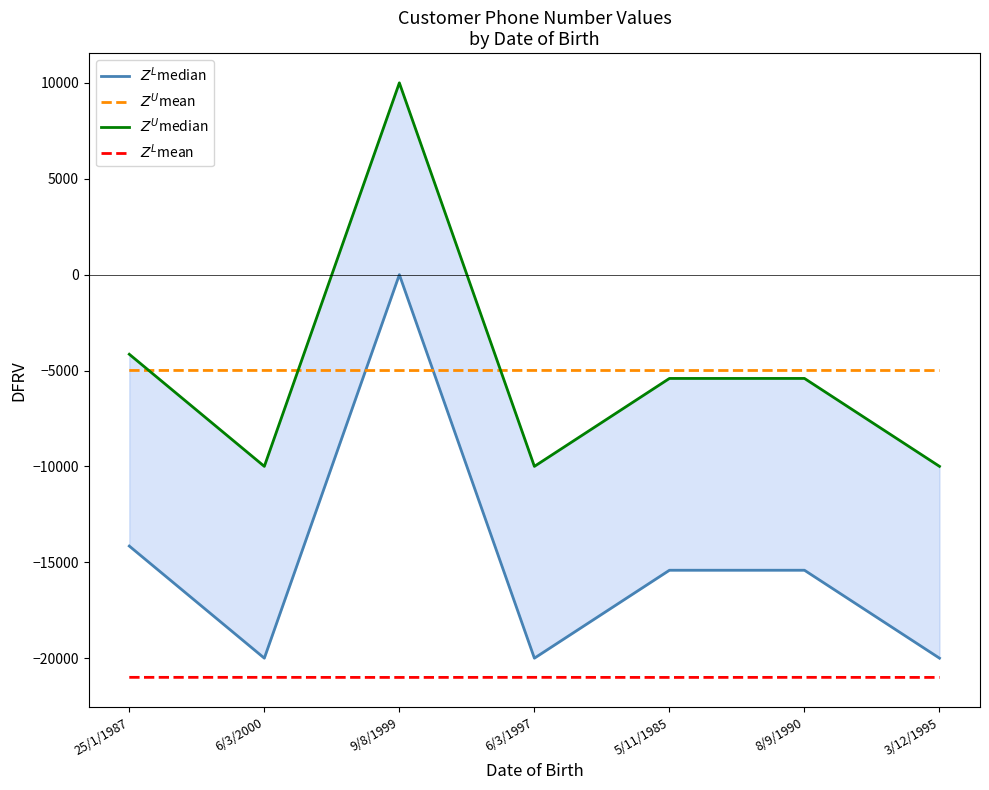

True or false: $Z^U$median and $Z^U$mean intersect in this chart.

True